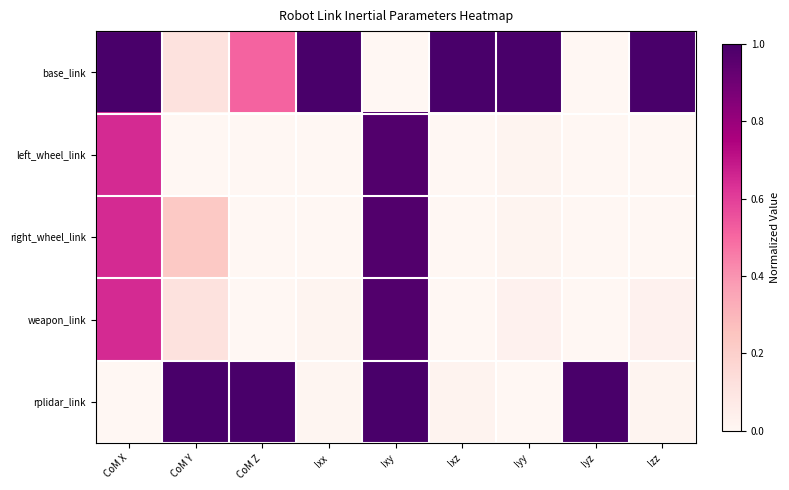

Reading left to right, transcribe all the data shown in this chart.

base_link: CoM X=1.0	CoM Y=0.1	CoM Z=0.5	Ixx=1.0	Ixy=0.0	Ixz=1.0	Iyy=1.0	Iyz=0.0	Izz=1.0
left_wheel_link: CoM X=0.6	CoM Y=0.0	CoM Z=0.0	Ixx=0.0	Ixy=1.0	Ixz=0.0	Iyy=0.0	Iyz=0.0	Izz=0.0
right_wheel_link: CoM X=0.6	CoM Y=0.2	CoM Z=0.0	Ixx=0.0	Ixy=1.0	Ixz=0.0	Iyy=0.0	Iyz=0.0	Izz=0.0
weapon_link: CoM X=0.6	CoM Y=0.1	CoM Z=0.0	Ixx=0.0	Ixy=1.0	Ixz=0.0	Iyy=0.0	Iyz=0.0	Izz=0.0
rplidar_link: CoM X=0.0	CoM Y=1.0	CoM Z=1.0	Ixx=0.0	Ixy=1.0	Ixz=0.0	Iyy=0.0	Iyz=1.0	Izz=0.0